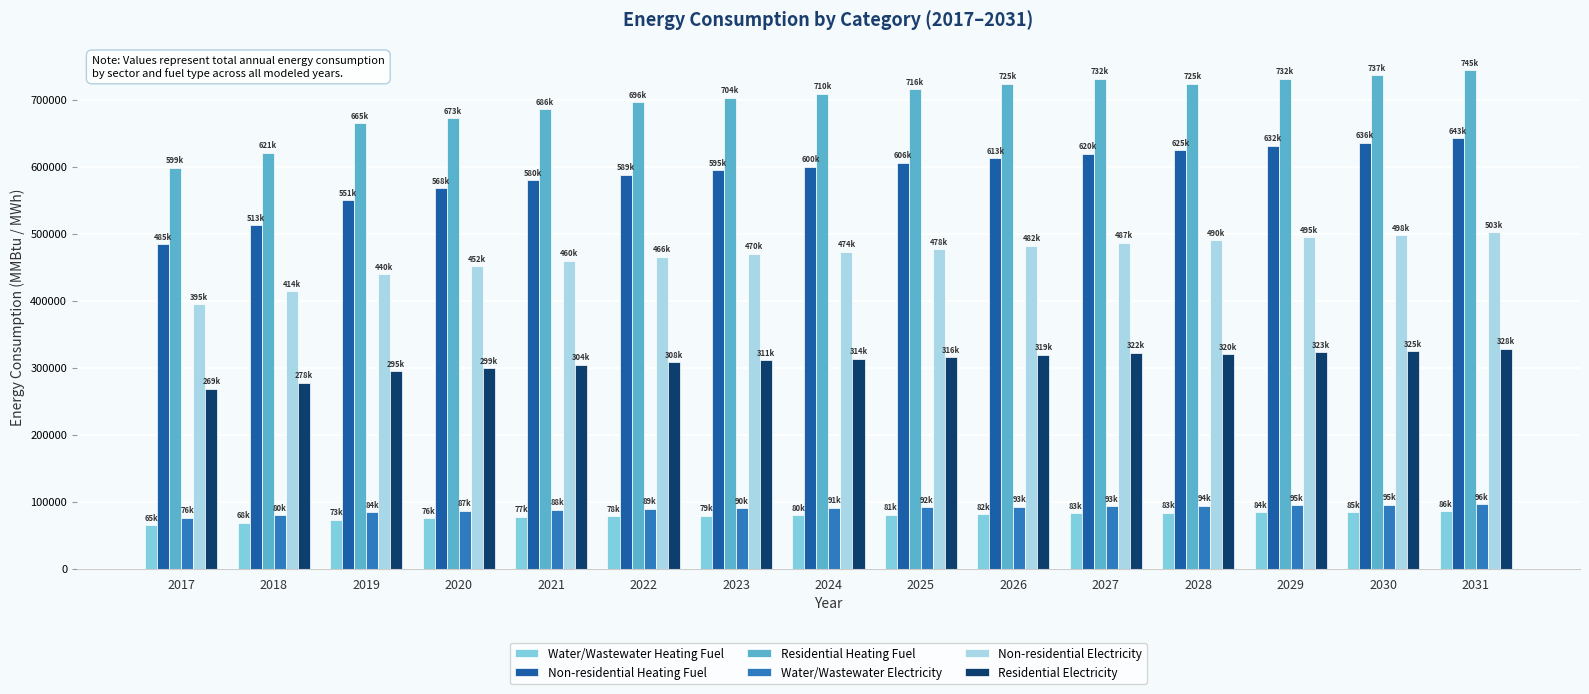

Rank the series by their maximum value, from lowest to highest.

Water/Wastewater Heating Fuel, Water/Wastewater Electricity, Residential Electricity, Non-residential Electricity, Non-residential Heating Fuel, Residential Heating Fuel